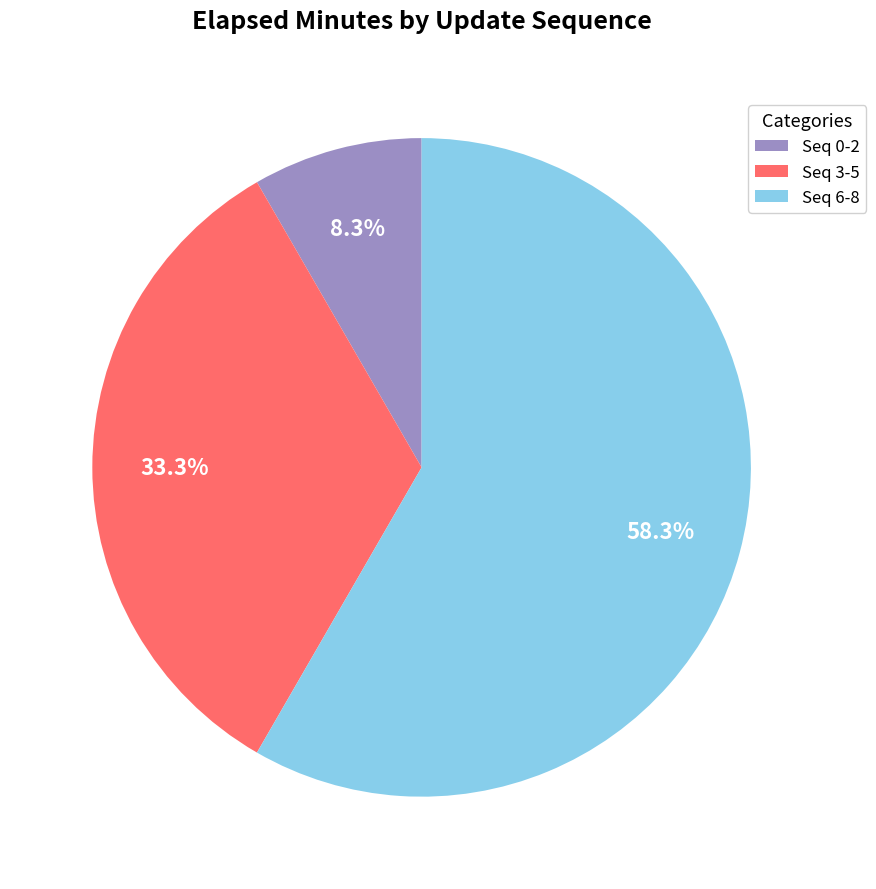

To the nearest percent, what is the difference between the largest and smallest slice percentages?

50%